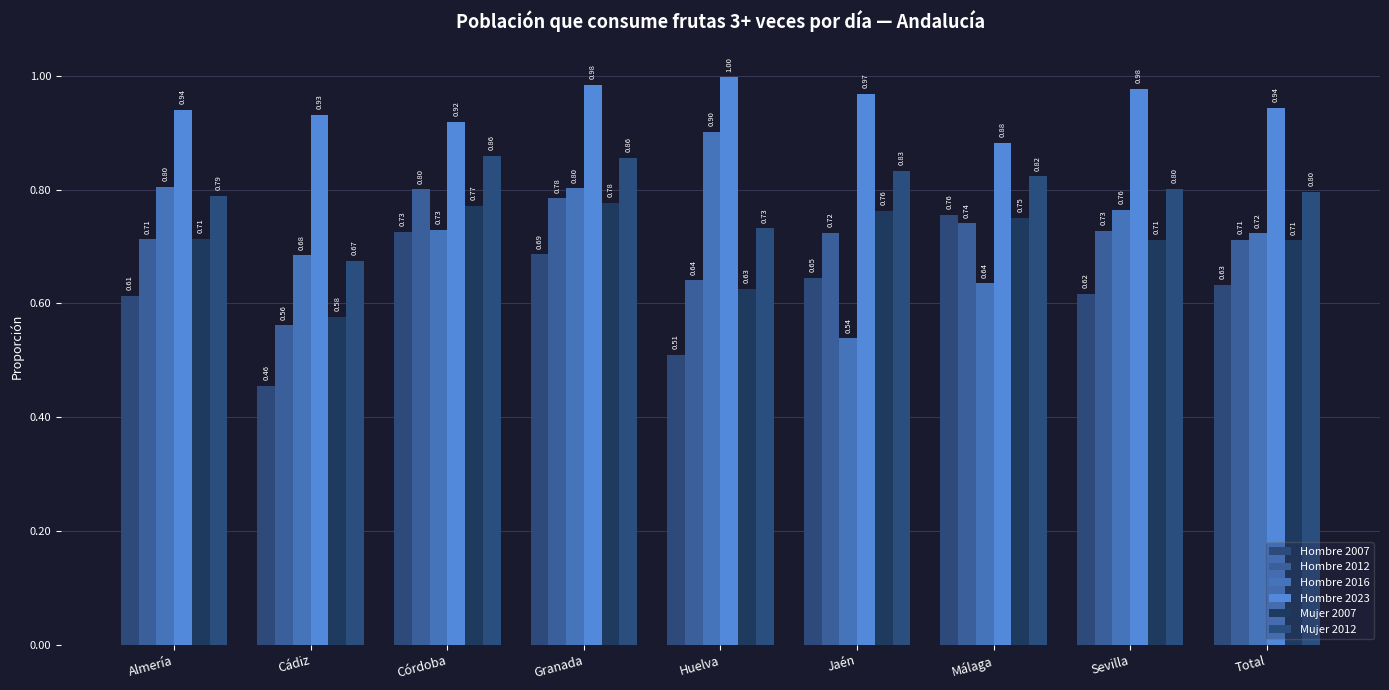

What is the highest value of the Hombre 2007 series?

0.8